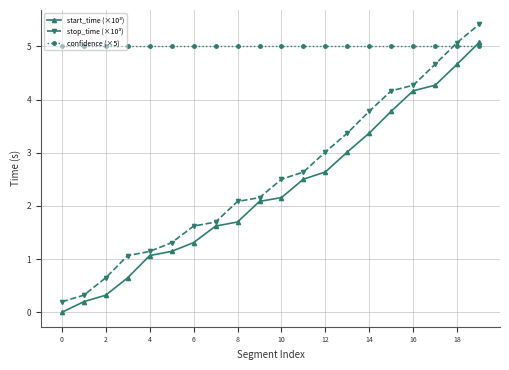

What is the maximum value shown in the chart?

5.4